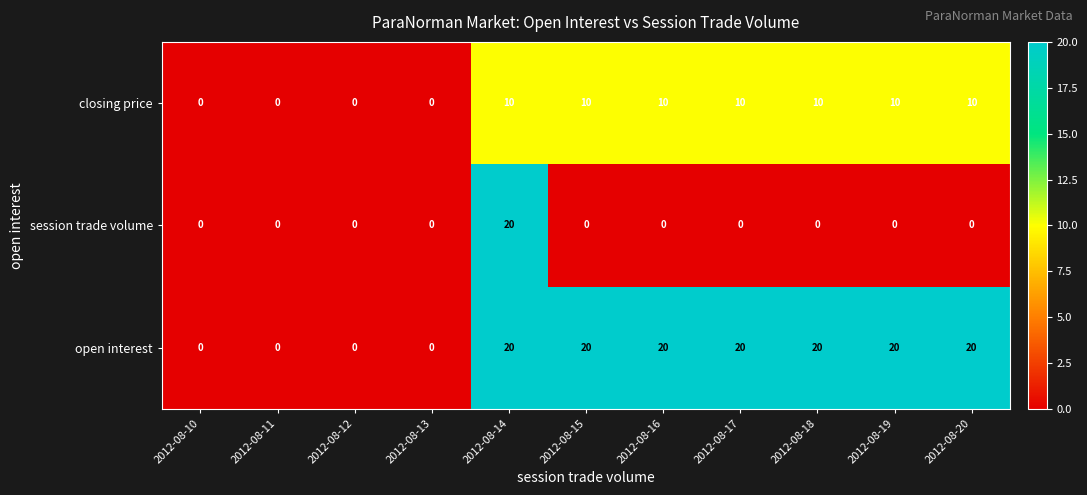

Read the closing price value at 2012-08-19, to the nearest 10.

10